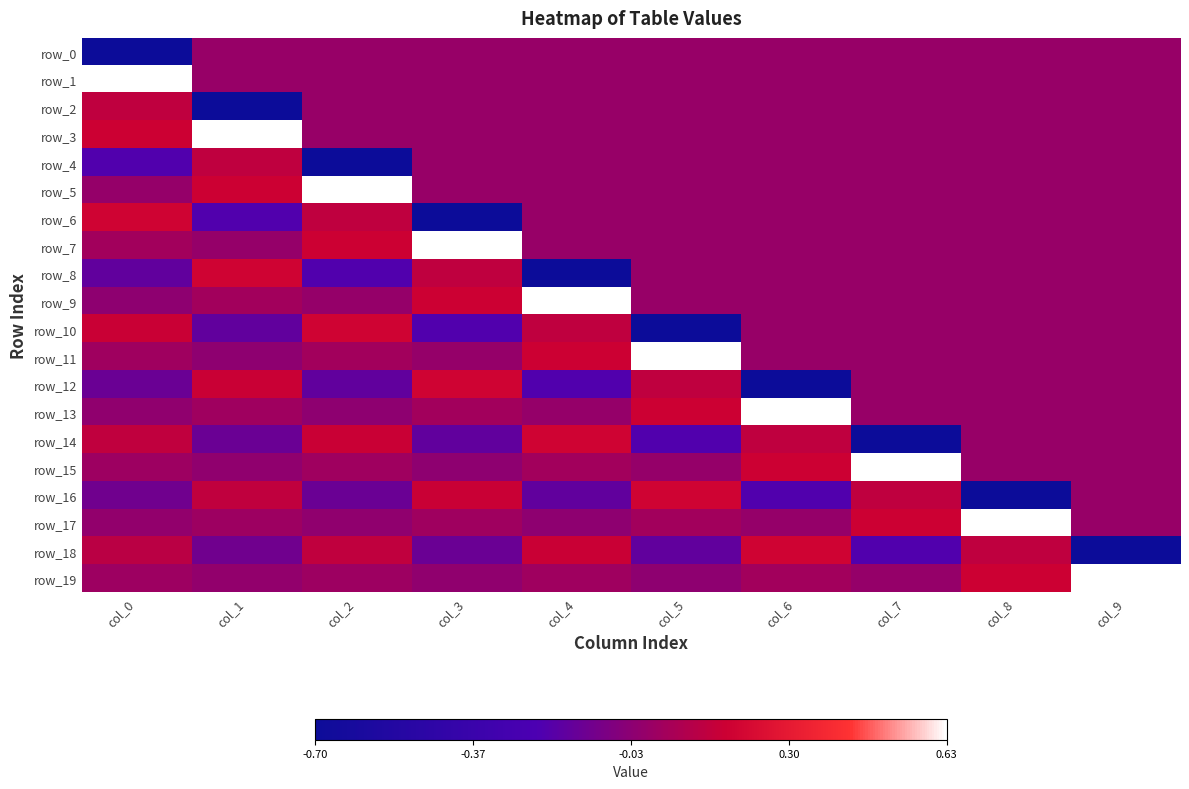

What is the maximum value for row_5?

0.6